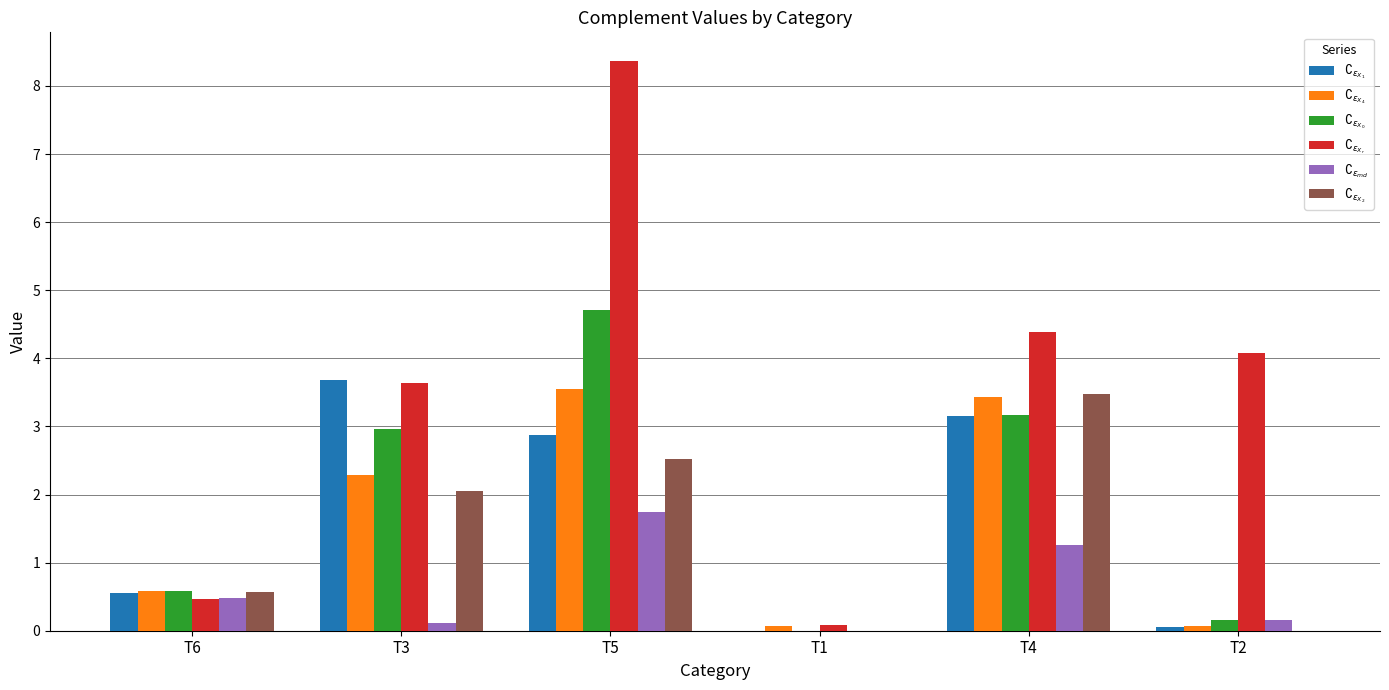

Where is $\complement_{\epsilon_{md}}$ nearest to the value 0?

T1